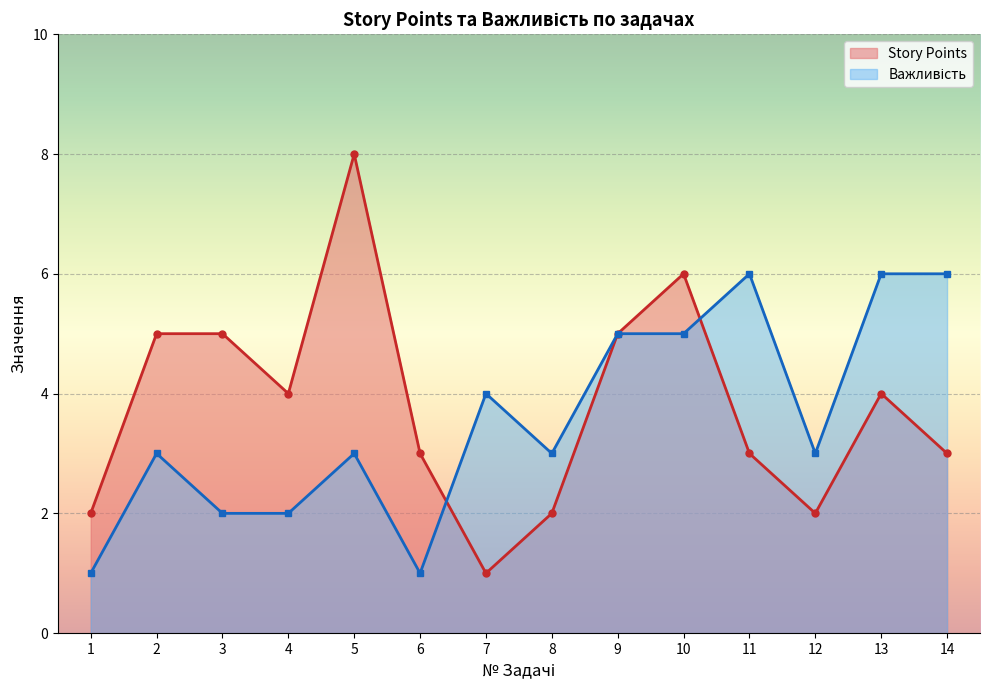

What is the spread (max minus min) of values at 4?

2